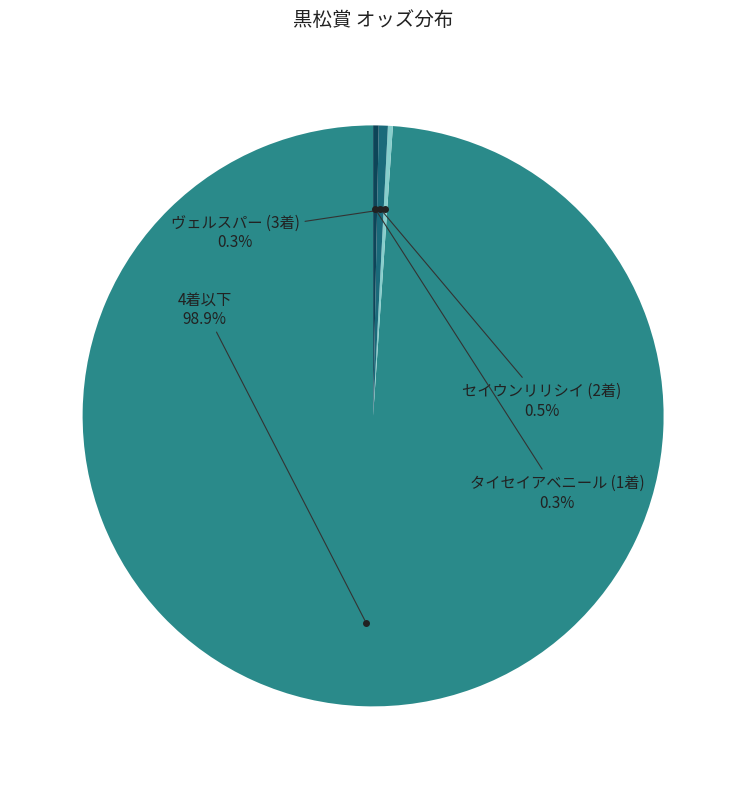

What portion of the pie excludes 4着以下?

1.1%